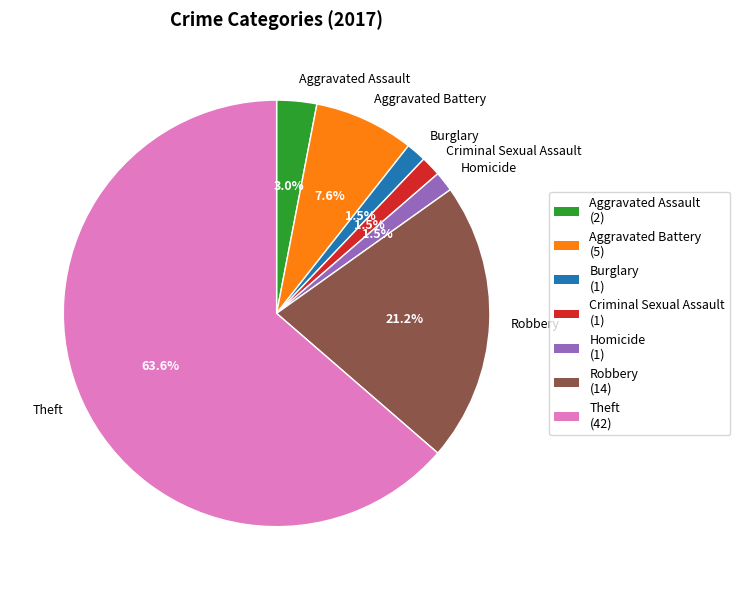

To the nearest percent, what is the average slice percentage?

14%